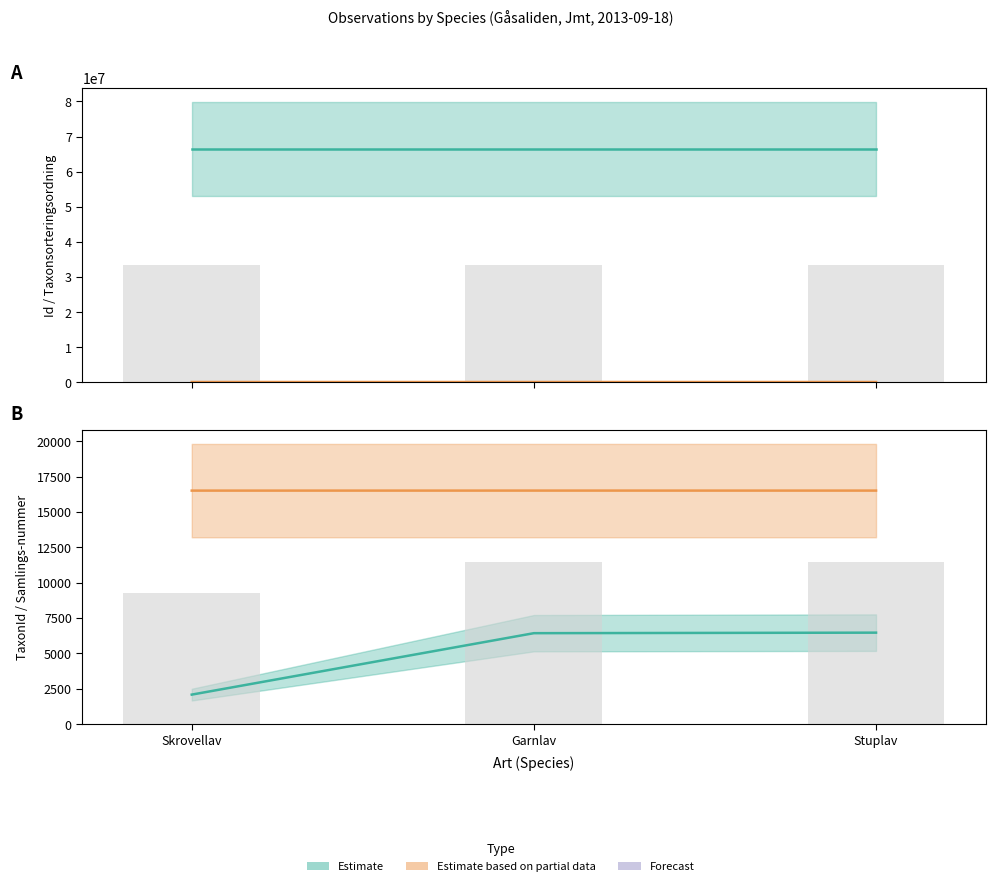

Reading right to left, list all the values displayed in this chart.

Id: 66506492.0	66506493.0	66506491.0
Taxonsorteringsordning: 78596.0	77506.0	78570.0
observed: 11483.5	11465.5	9292.5
TaxonId: 6462.0	6425.0	2081.0
Samlings-nummer: 16505.0	16506.0	16504.0